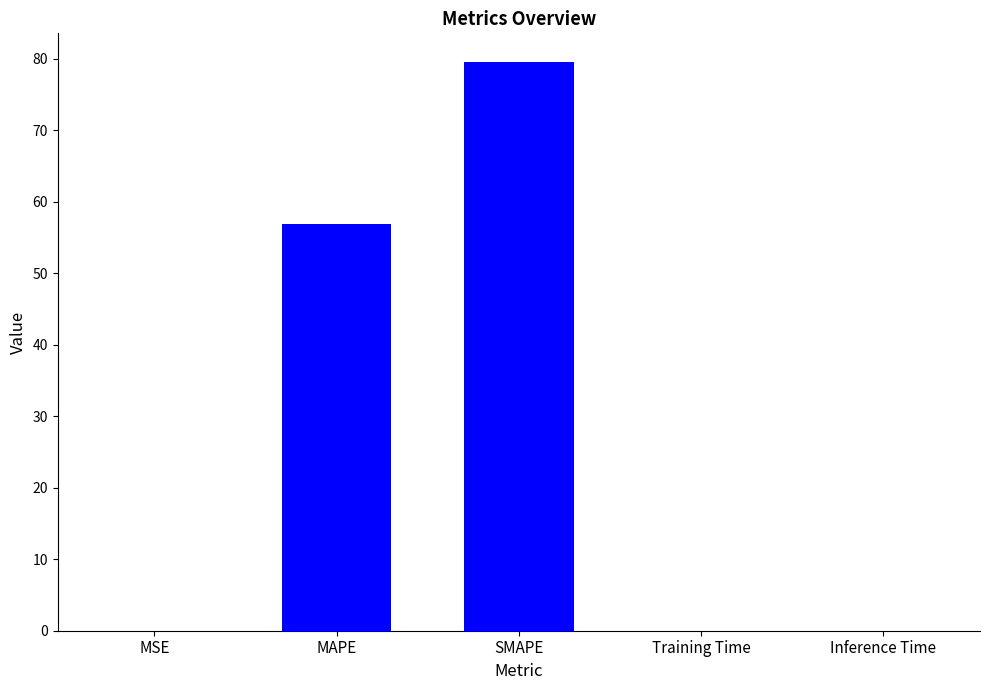

Is it true that the value at Training Time is 0.0?

True